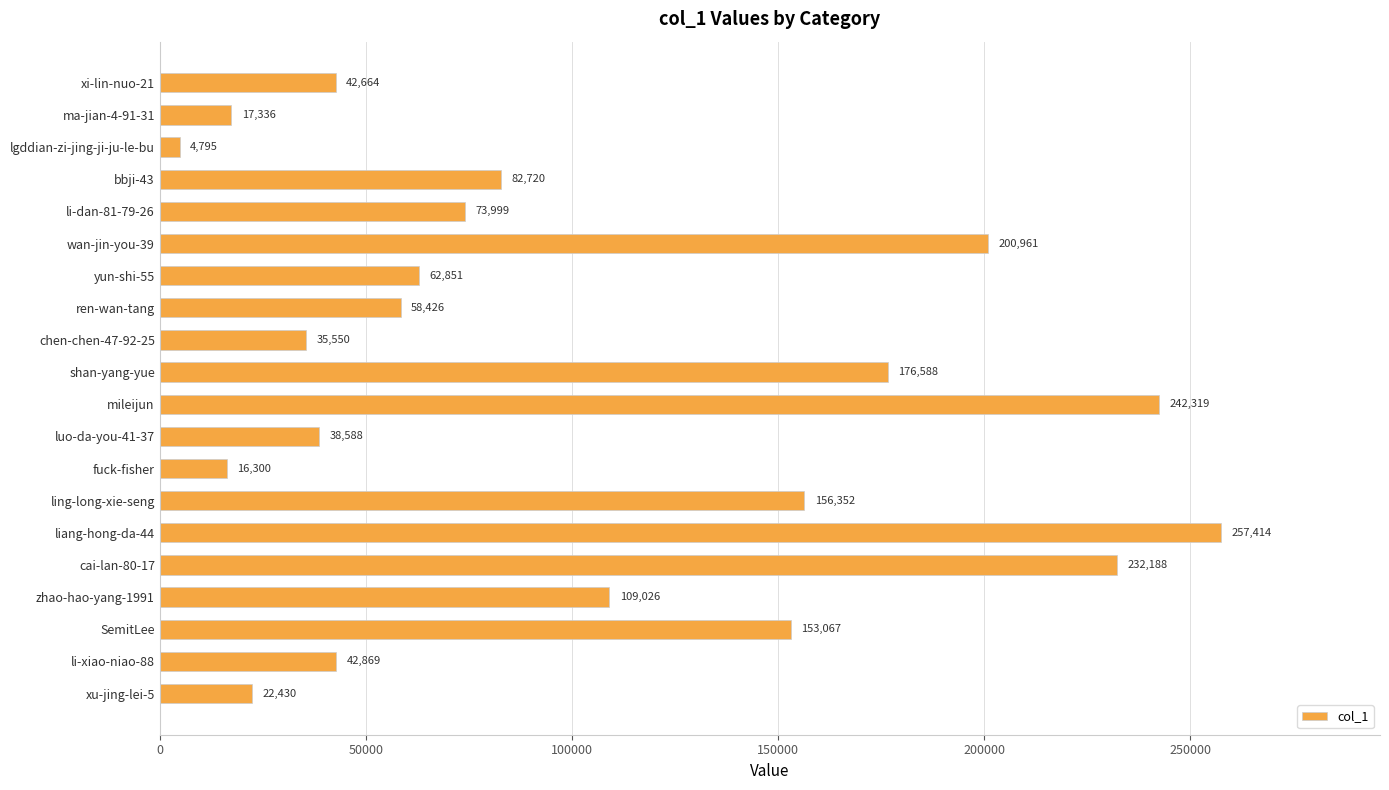

How many data points does each series have?

20